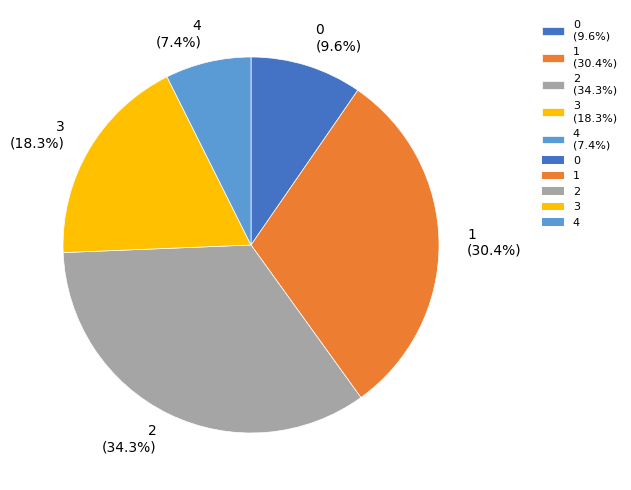

Does 3 represent more than half of the total?

No